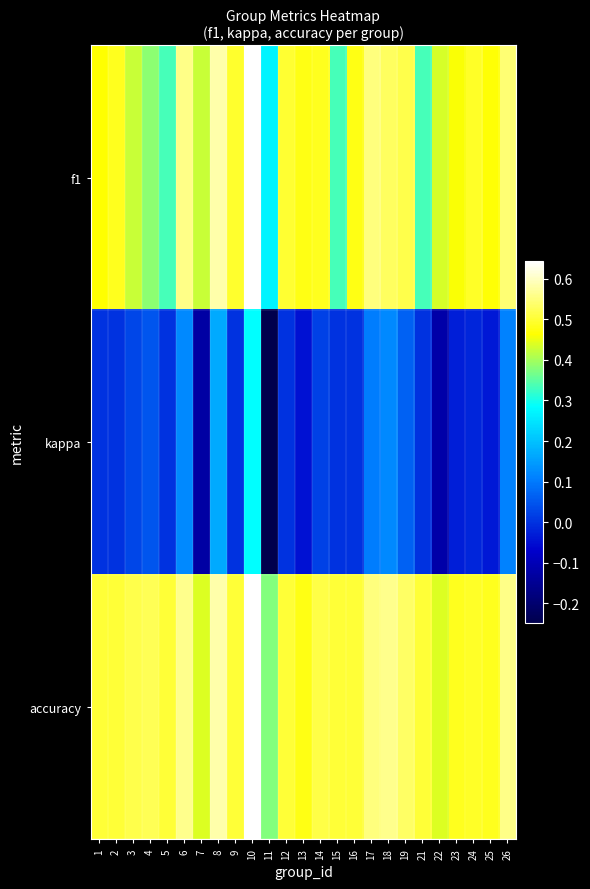

Between 6 and 5, which is larger?

6